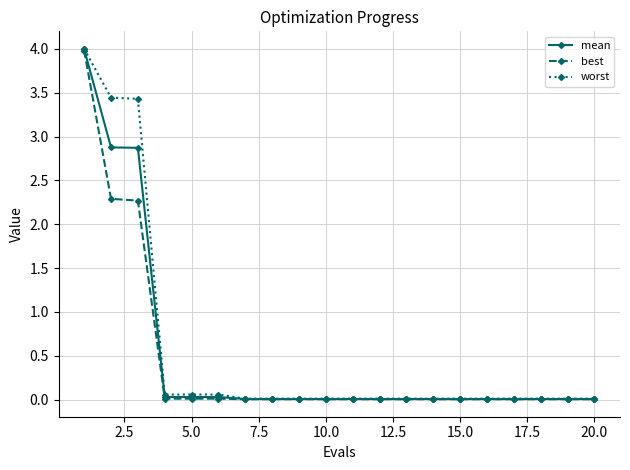

Does the chart have visible grid lines?

Yes